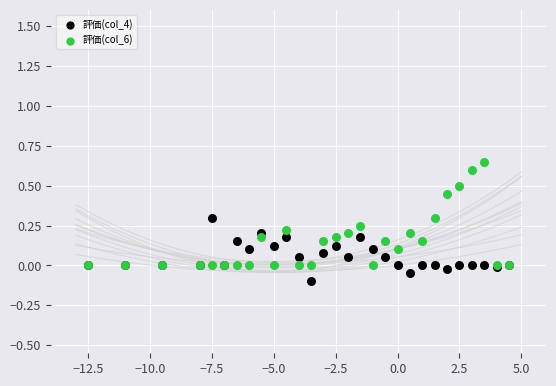

Which series has the widest spread of Y values?

評価(col_6)